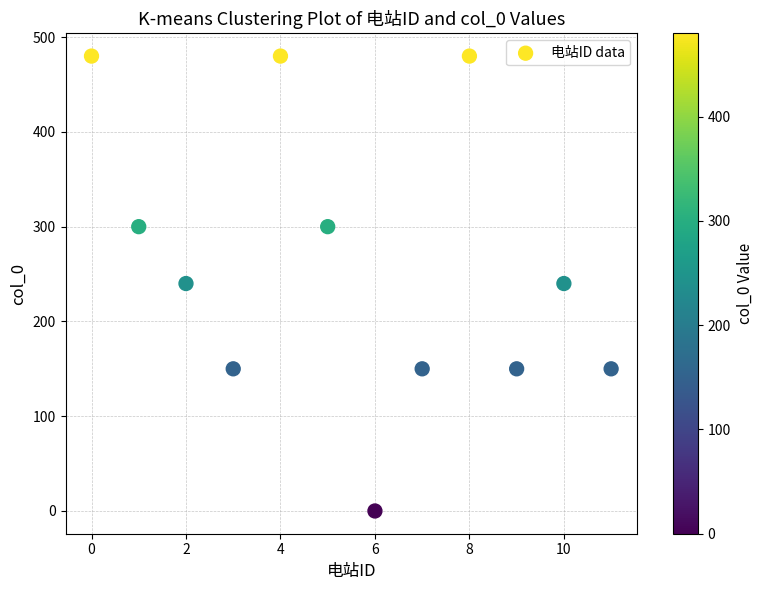

What is the average Y value?

260